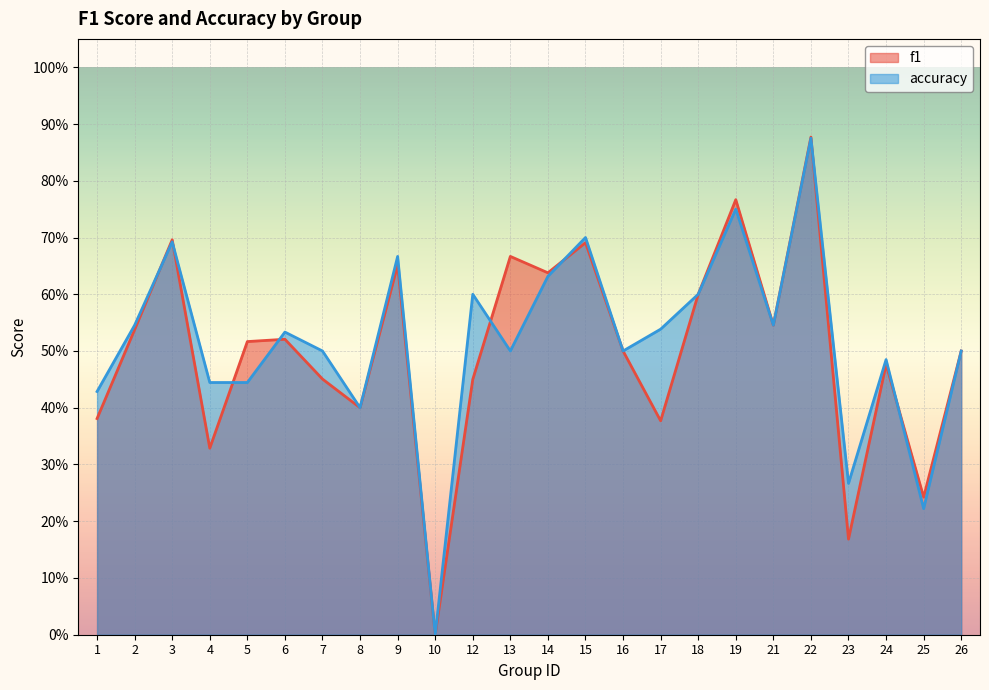

Reading left to right, transcribe all the data shown in this chart.

f1: 0.4	0.5	0.7	0.3	0.5	0.5	0.5	0.4	0.7	0.0	0.5	0.7	0.6	0.7	0.5	0.4	0.6	0.8	0.5	0.9	0.2	0.5	0.2	0.5
accuracy: 0.4	0.5	0.7	0.4	0.4	0.5	0.5	0.4	0.7	0.0	0.6	0.5	0.6	0.7	0.5	0.5	0.6	0.8	0.5	0.9	0.3	0.5	0.2	0.5